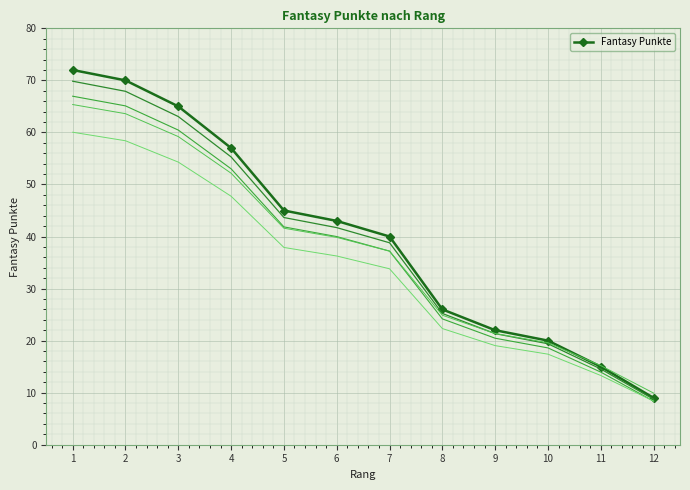

Reading left to right, extract all data points from this chart.

1=72	2=70	3=65	4=57	5=45	6=43	7=40	8=26	9=22	10=20	11=15	12=9